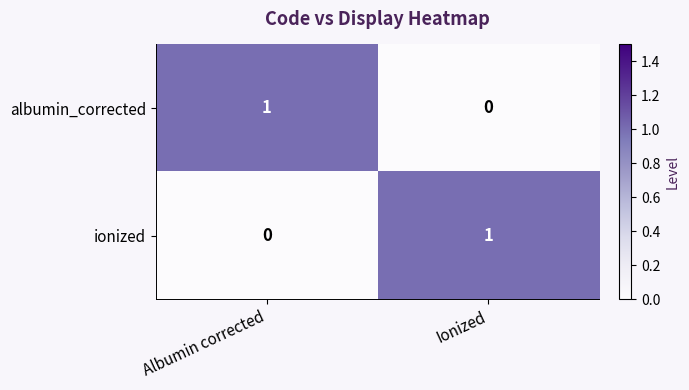

Which category has the highest value in the ionized series?

Ionized